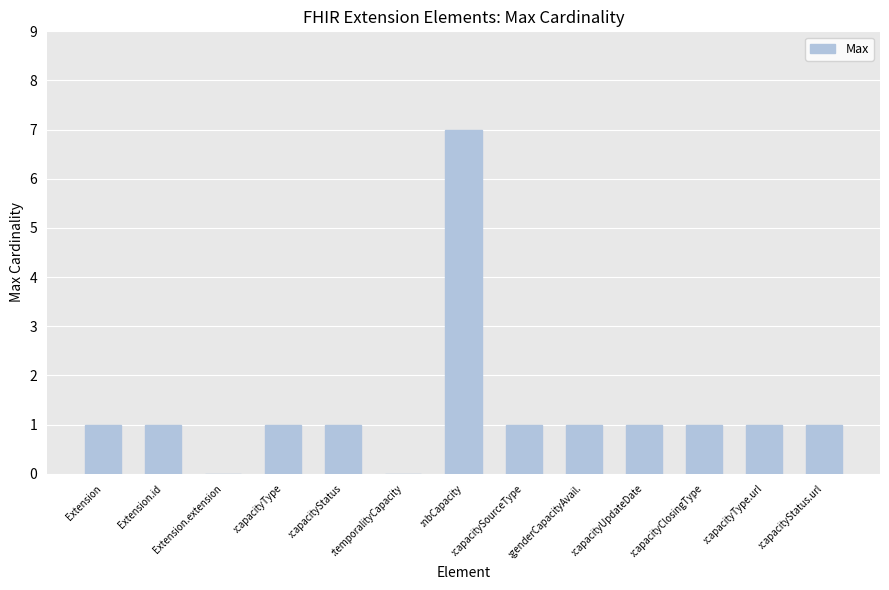

Are the bars horizontal?

No